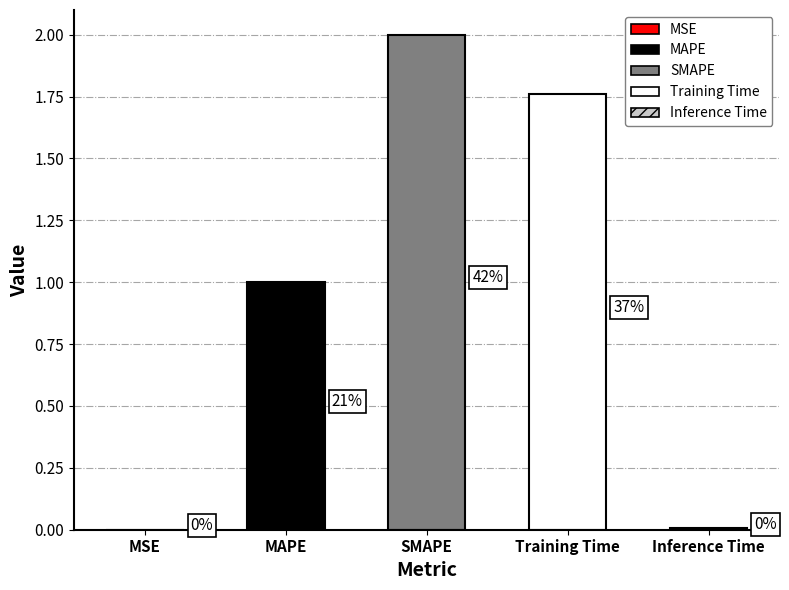

Which has a higher value, Training Time or SMAPE?

SMAPE